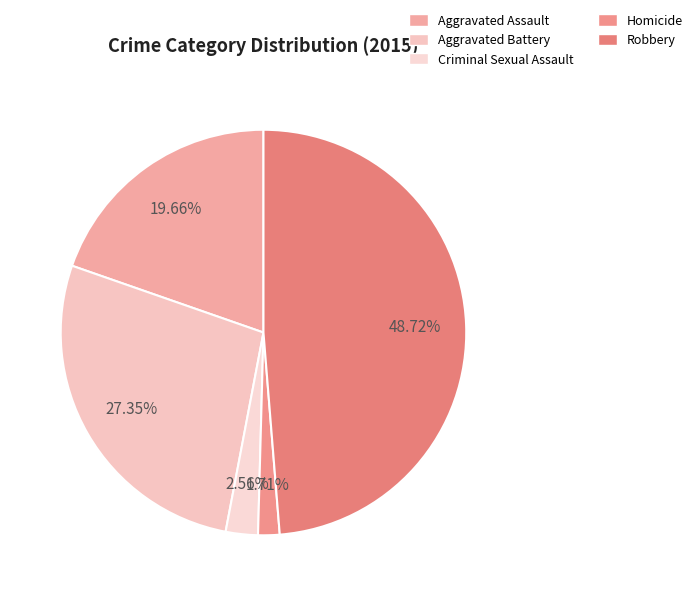

Is Homicide the majority of the pie?

No